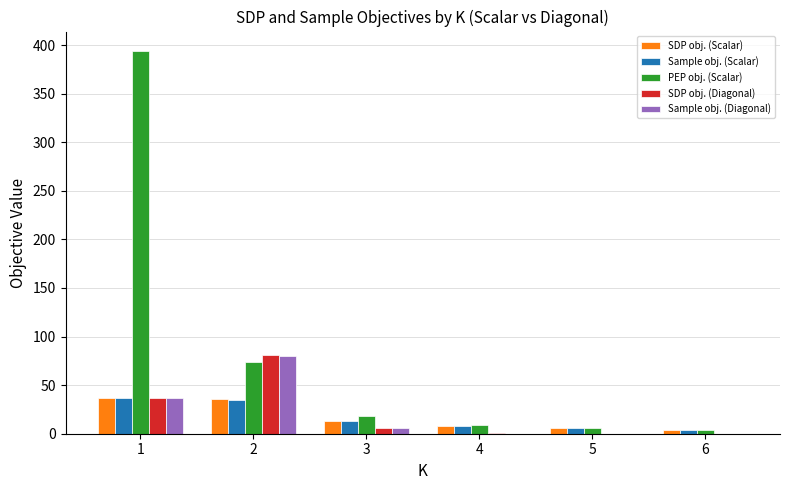

What is the highest value of the PEP obj. (Scalar) series?

394.1